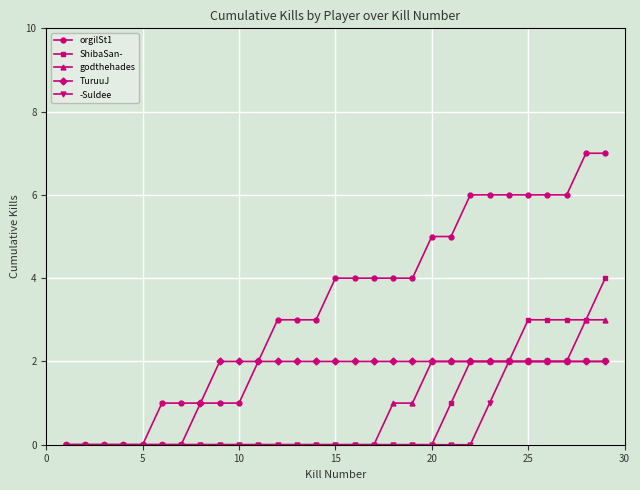

Does the chart have visible grid lines?

Yes